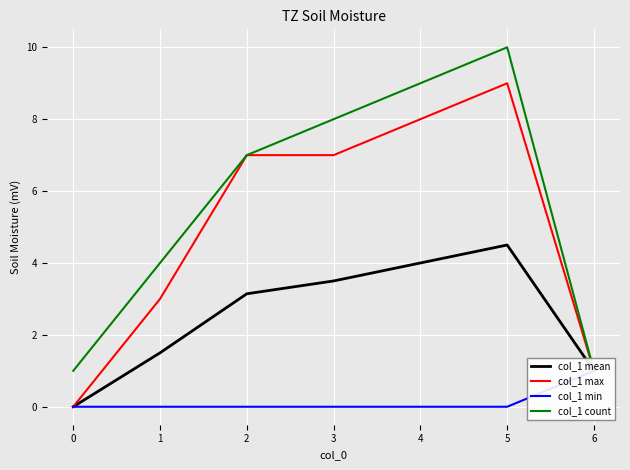

List the labels in order of col_1 mean value, smallest first.

0, 6, 1, 2, 3, 4, 5